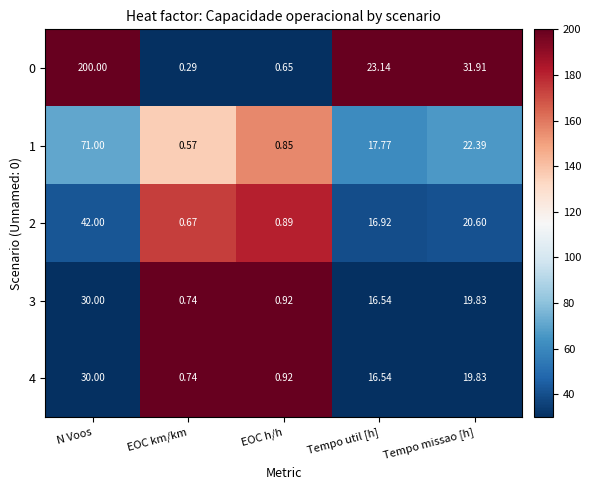

At which category is the sum across all series the highest?

N Voos